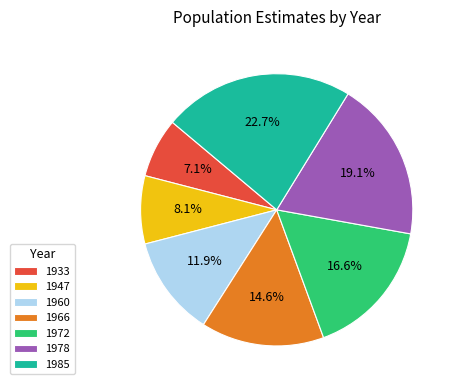

Combined, what portion of the pie is 1972 and 1960?

28.5%